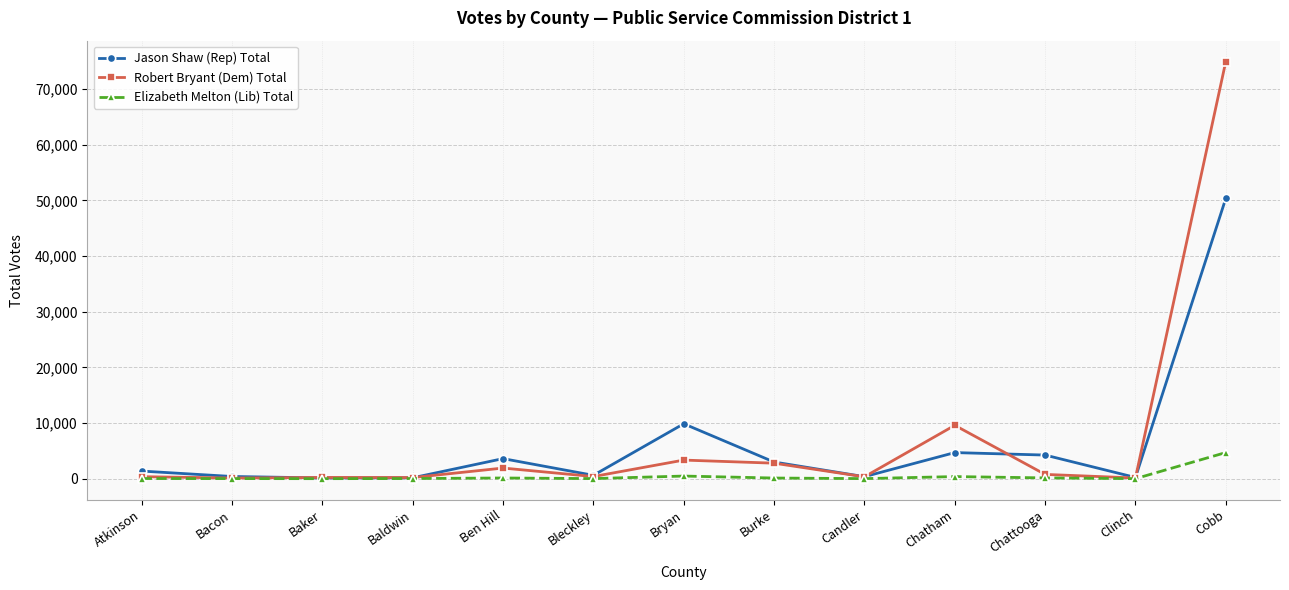

How many distinct data groups are displayed?

3